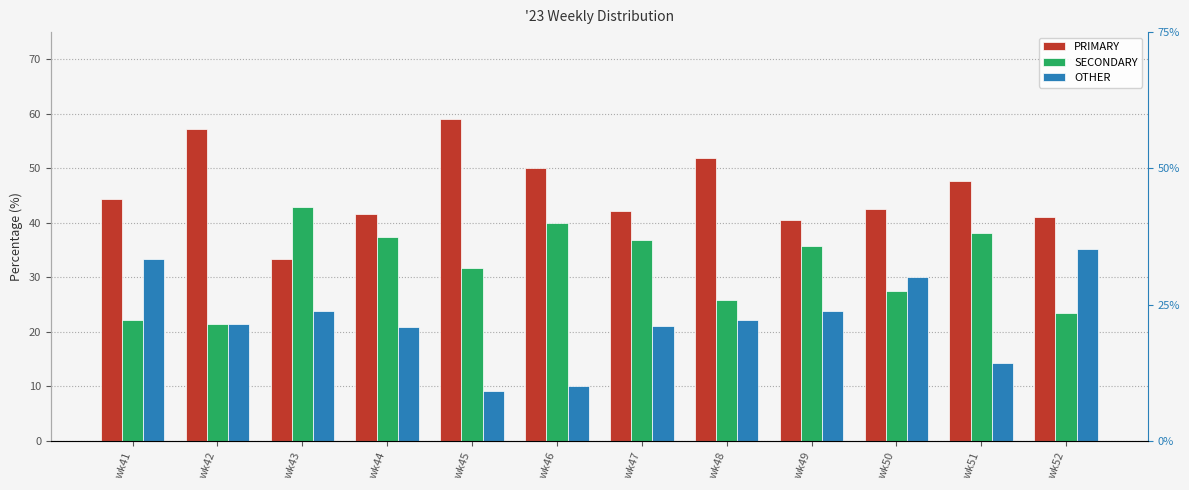

Which label corresponds to the largest value in the chart?

wk45